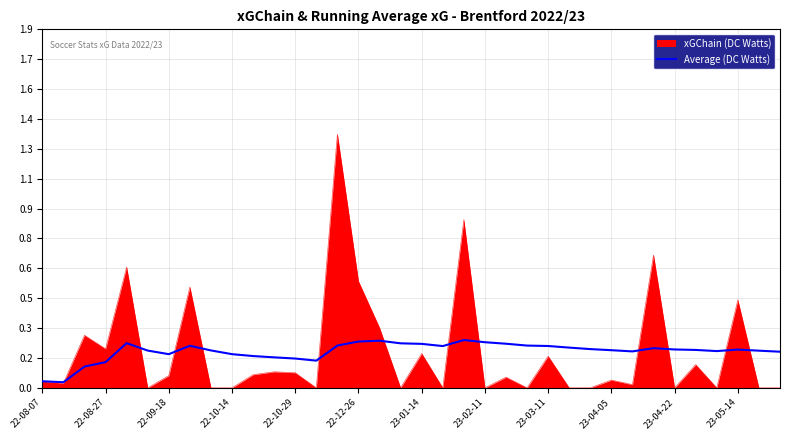

Is this an area chart (filled region under the line)?

Yes